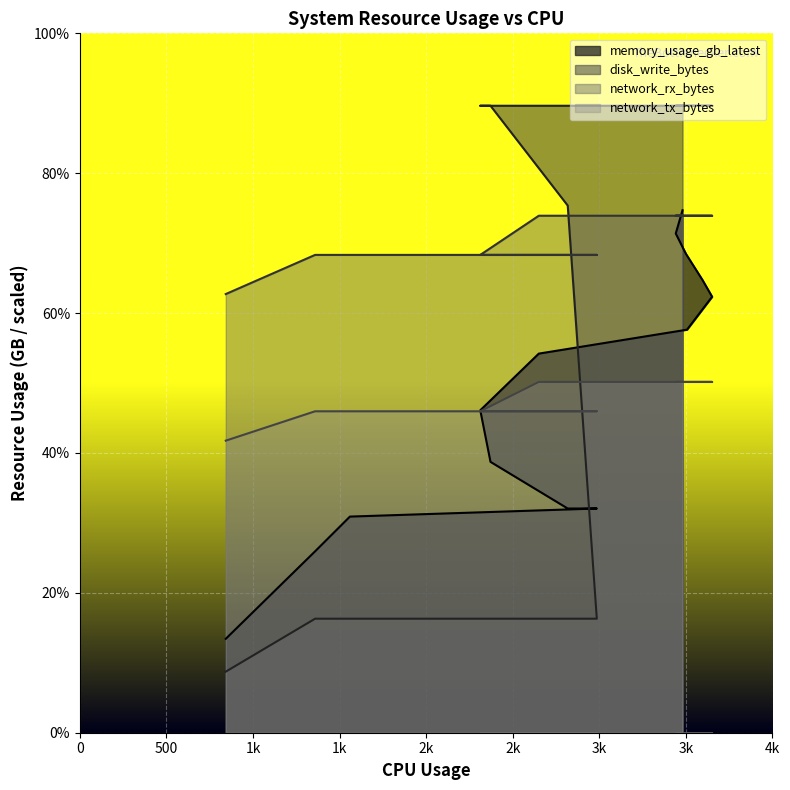

What is the value of the memory_usage_gb_latest point at the 17th from the left?

1.7